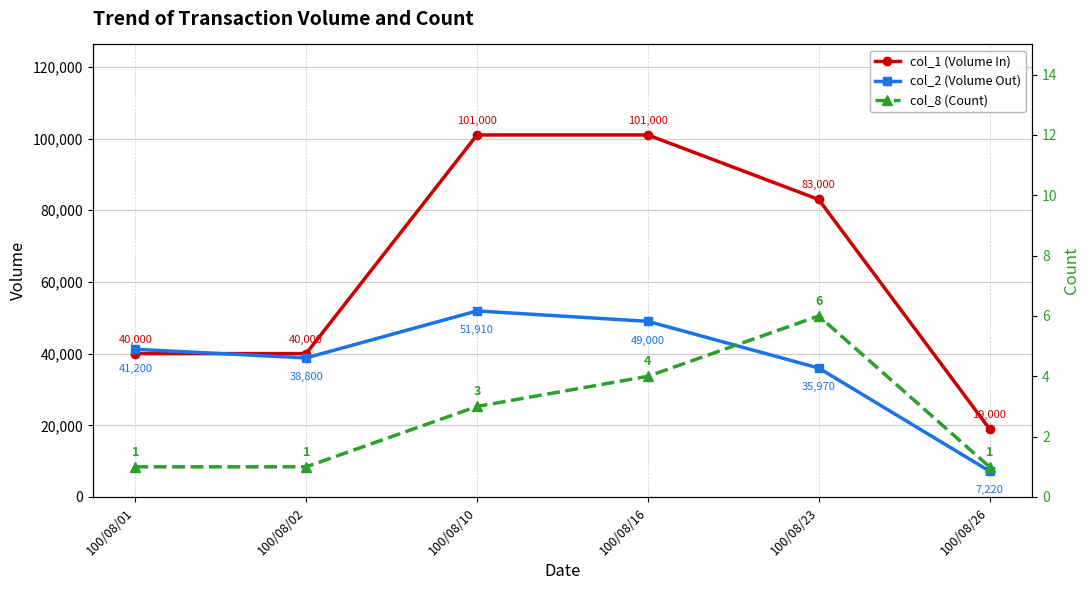

Which category has the highest value in the col_2 (Volume Out) series?

100/08/10